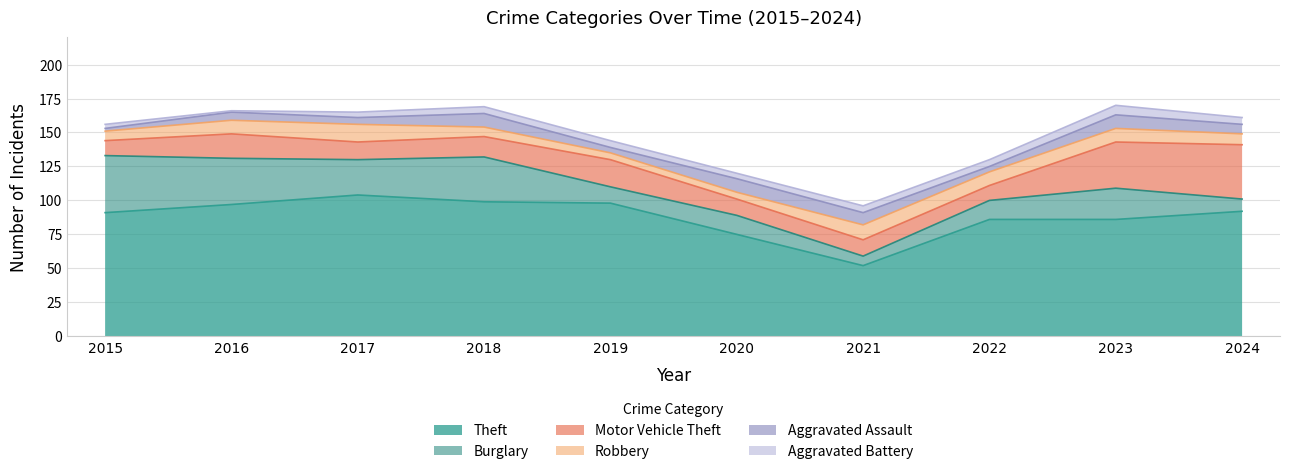

What is the highest value of the Aggravated Battery series?

7